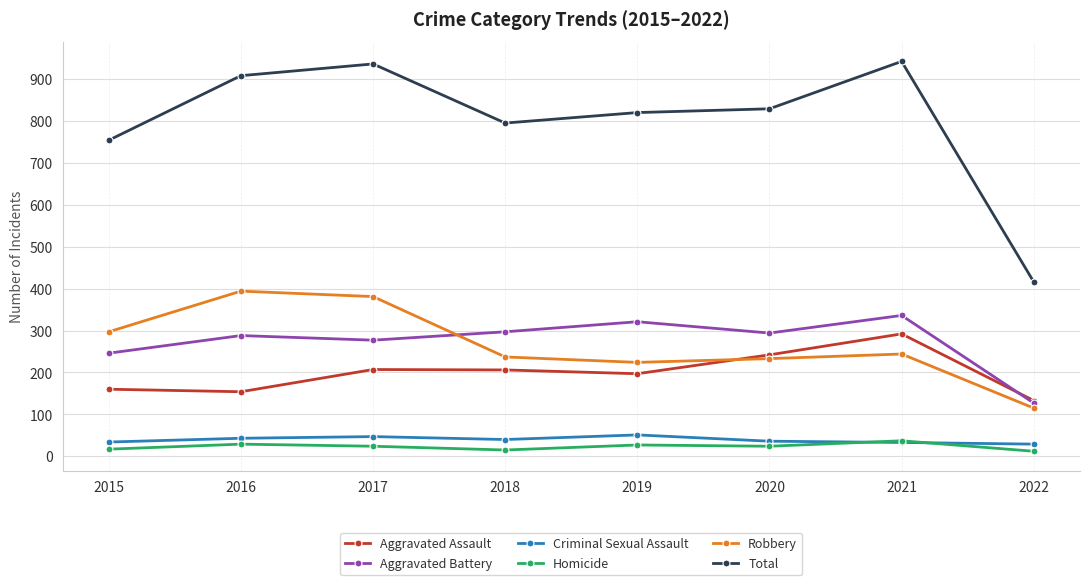

Which series has the widest spread of values?

Total